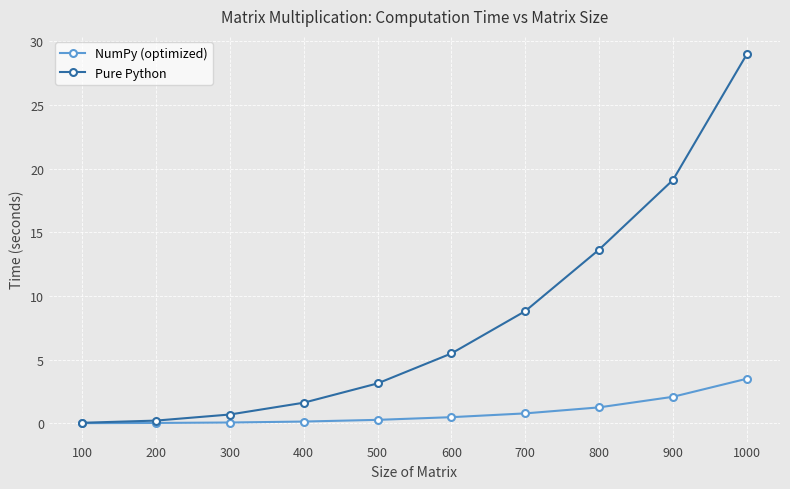

Between 200 and 800, which series saw the biggest shift?

Pure Python